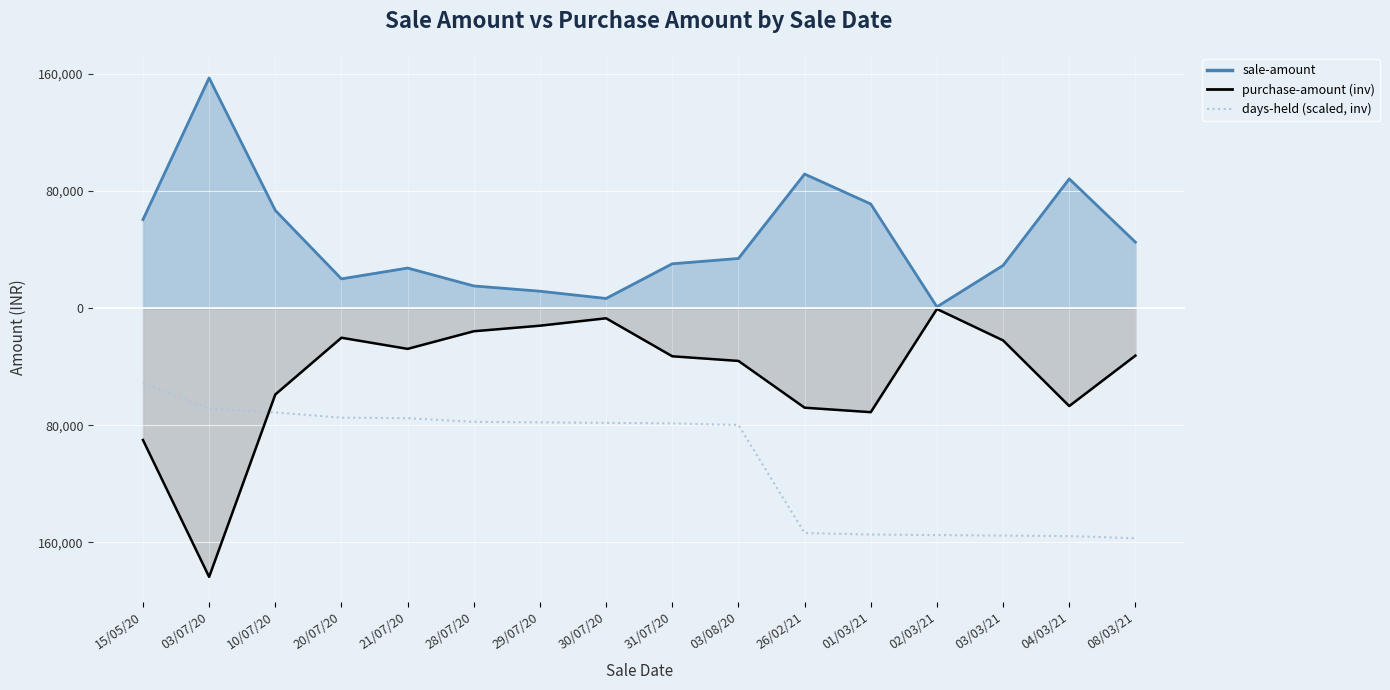

Reading right to left, transcribe all the data shown in this chart.

sale-amount line: 45011.9	88220.4	29106.4	842.3	71061.2	91495.7	33854.6	30240.5	6565.2	11510.6	15117.4	27324.4	19940.6	66690.6	157101.3	60408.6
purchase-amount line (inv): -32454.6	-66881.1	-22071.3	-632.8	-71061.2	-68000.1	-36071.4	-32907.2	-6961.1	-12023.8	-15820.8	-27844.6	-20250.6	-58983.9	-183511.0	-90060.8
days-held (scaled, inv): -157101.3	-155676.4	-155320.1	-154963.9	-154607.7	-153539.0	-79797.5	-78728.8	-78372.6	-78016.3	-77660.1	-75166.4	-74810.2	-71247.8	-68754.1	-51298.4